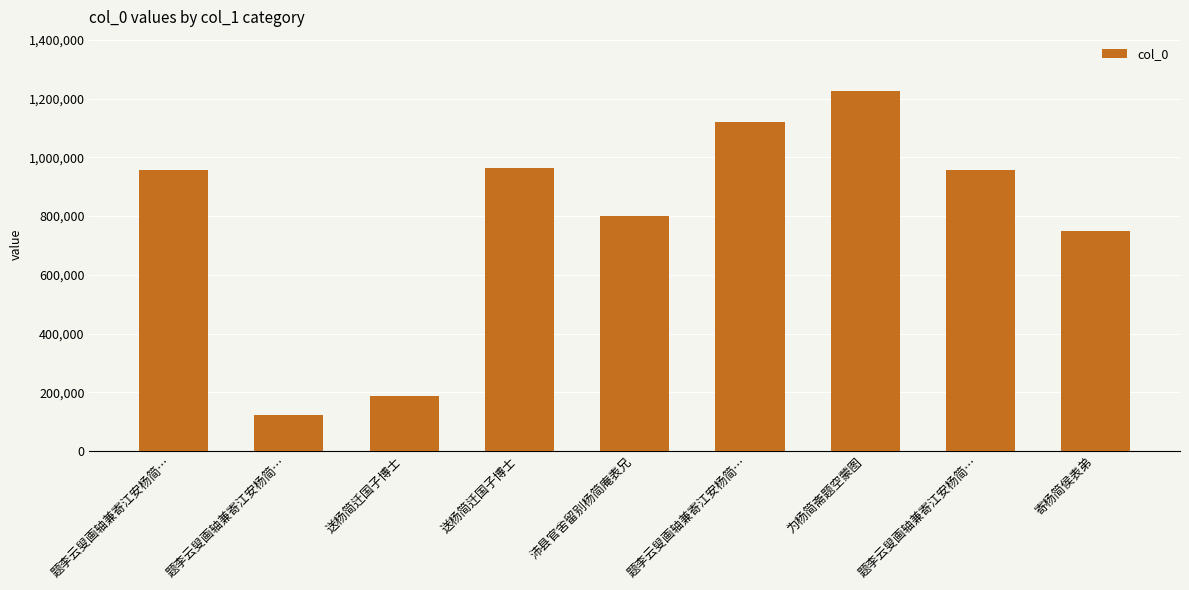

How many categories are shown in the chart?

9